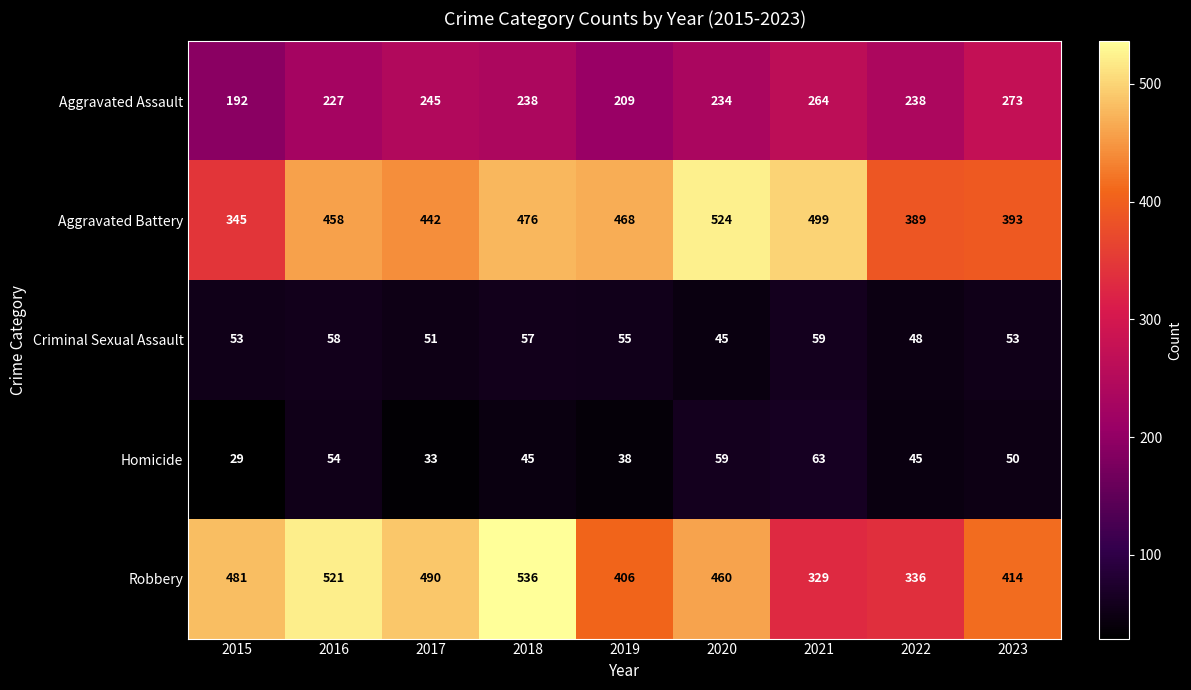

Which series has the largest range (max minus min)?

Robbery